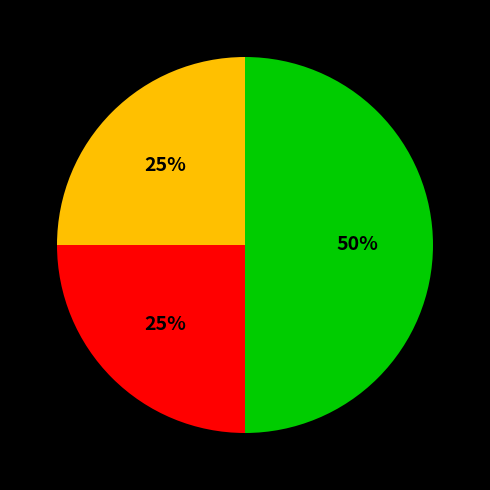

To the nearest percent, what is the average slice percentage?

33%